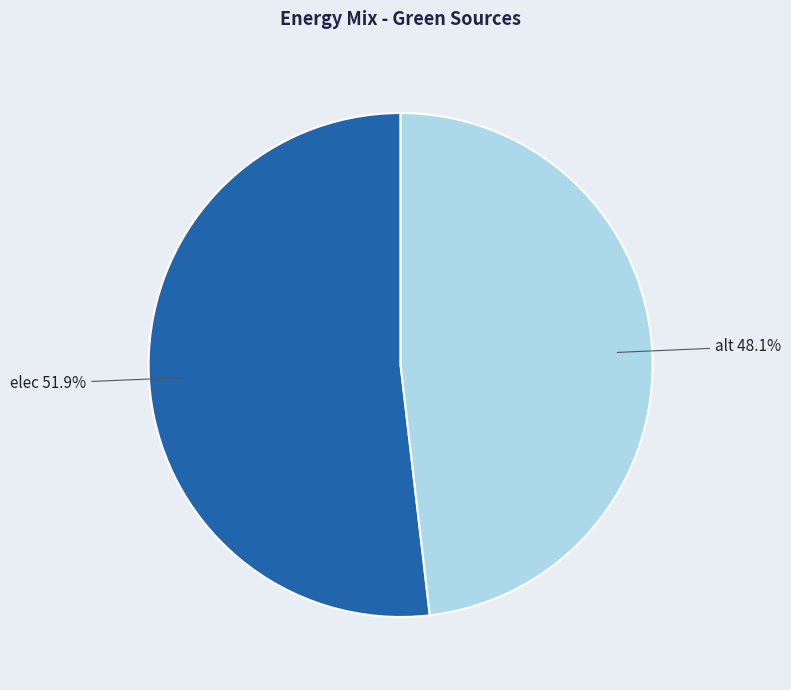

Count the number of slices in the pie.

2